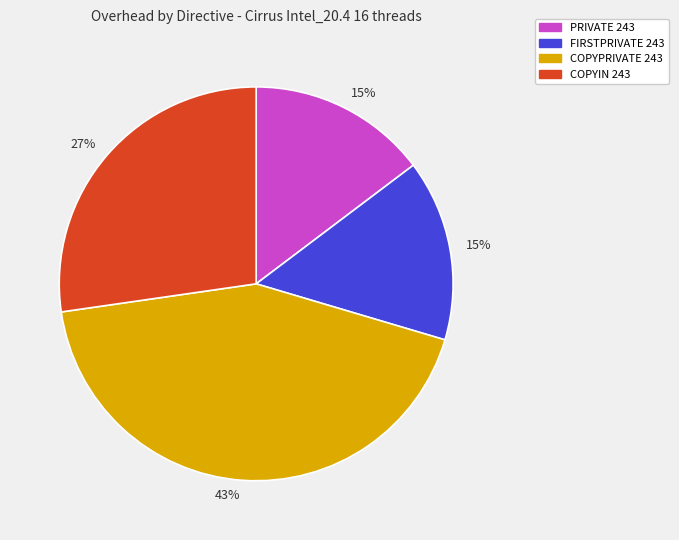

How many slices are in this pie chart?

4